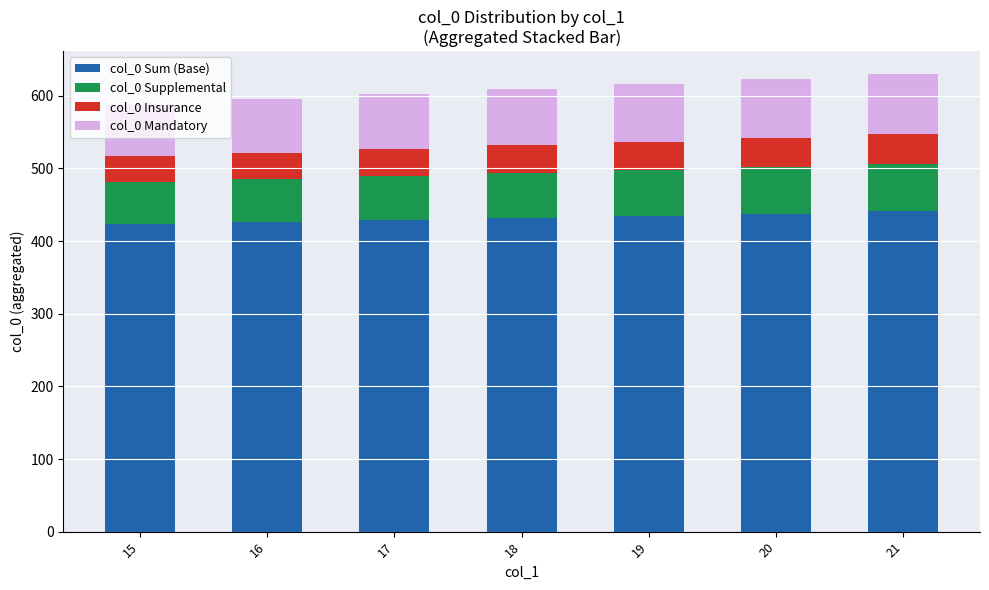

What is the total value across all series at 18?

609